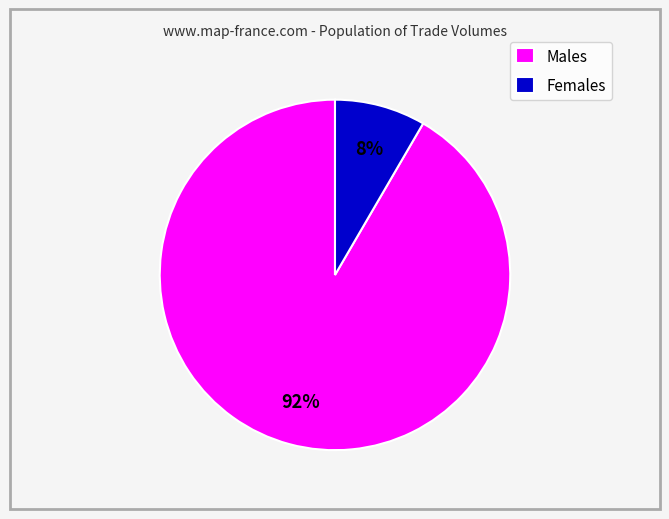

Do Males and Females together represent more than half of the pie?

Yes